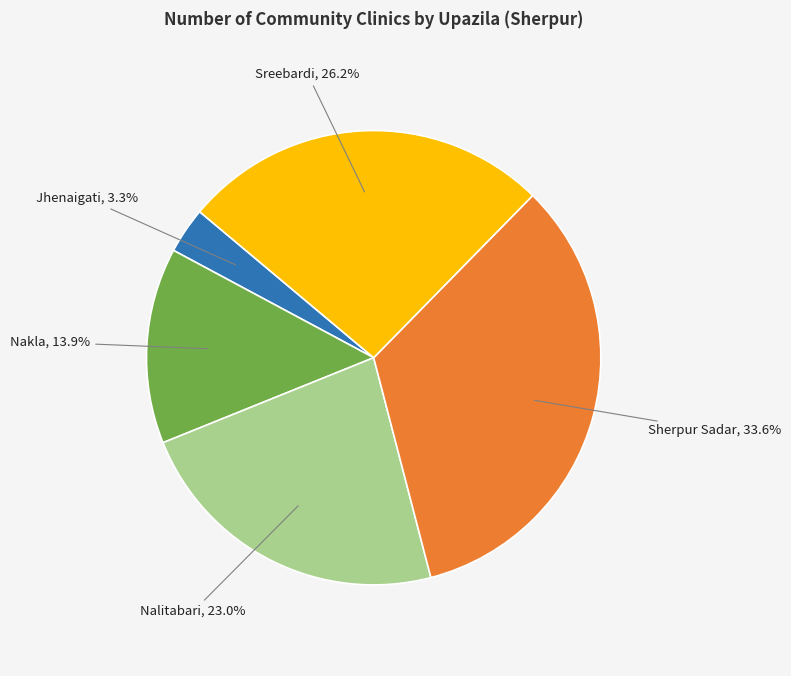

Does any single category account for the majority?

No